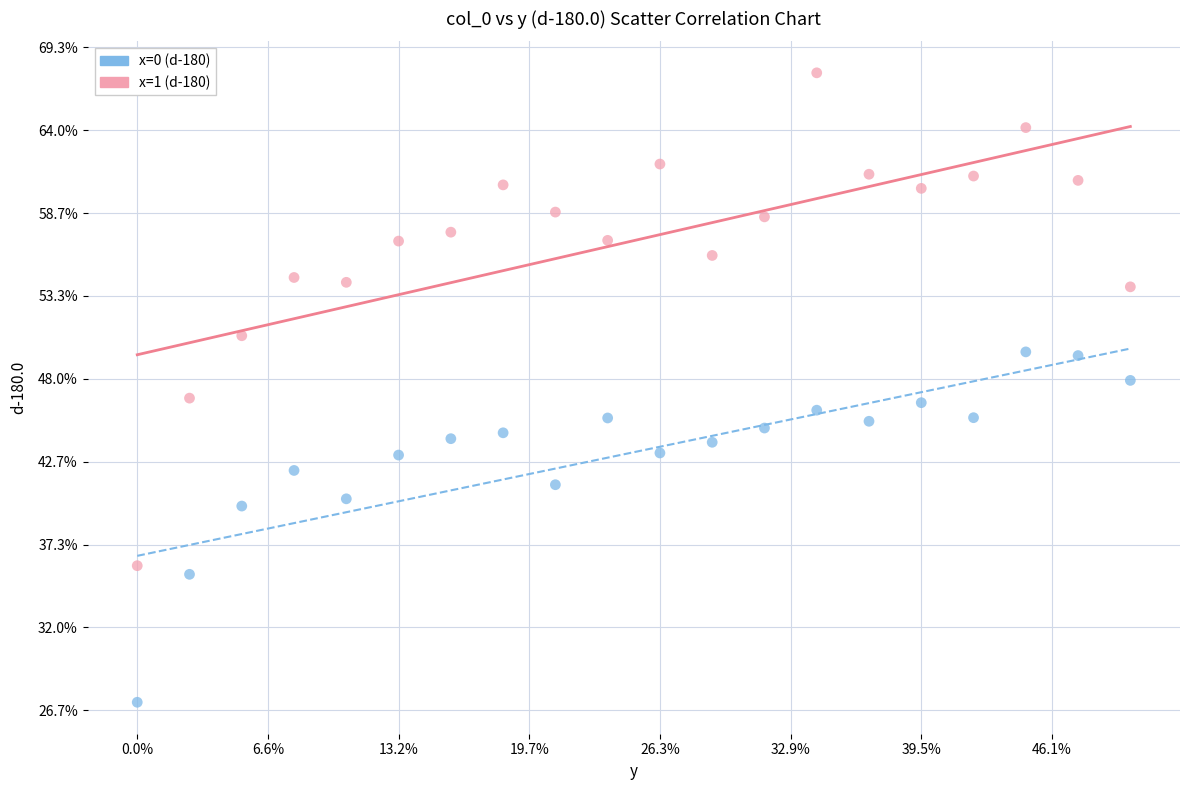

Which series contains the highest Y value?

x=1 (d-180)